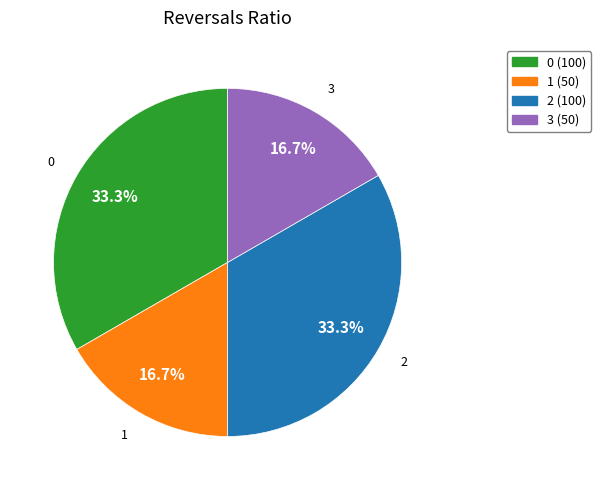

To the nearest percent, what percentage of the pie is 2?

33%